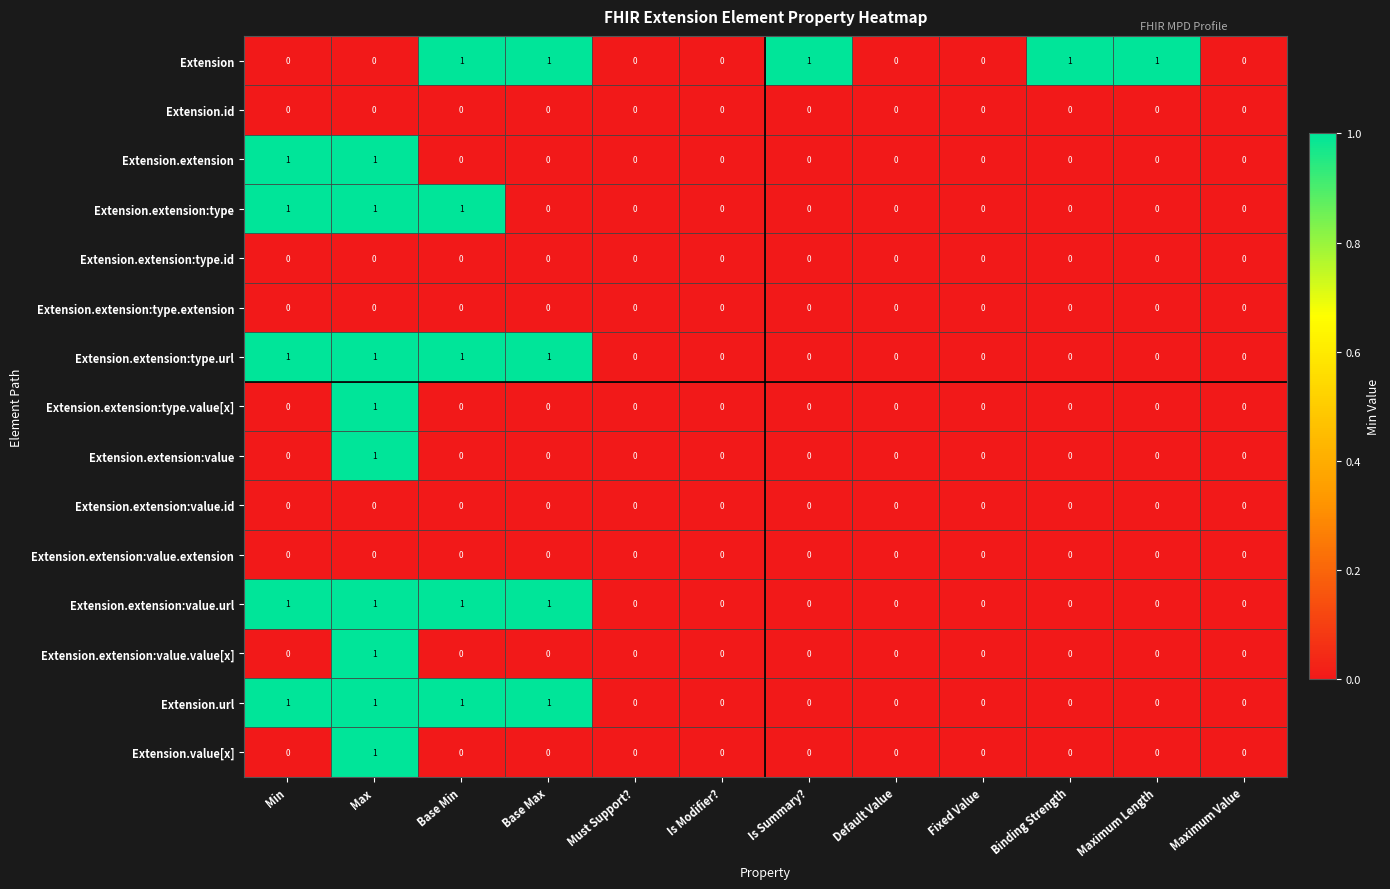

What is the total value across all series at Min?

5